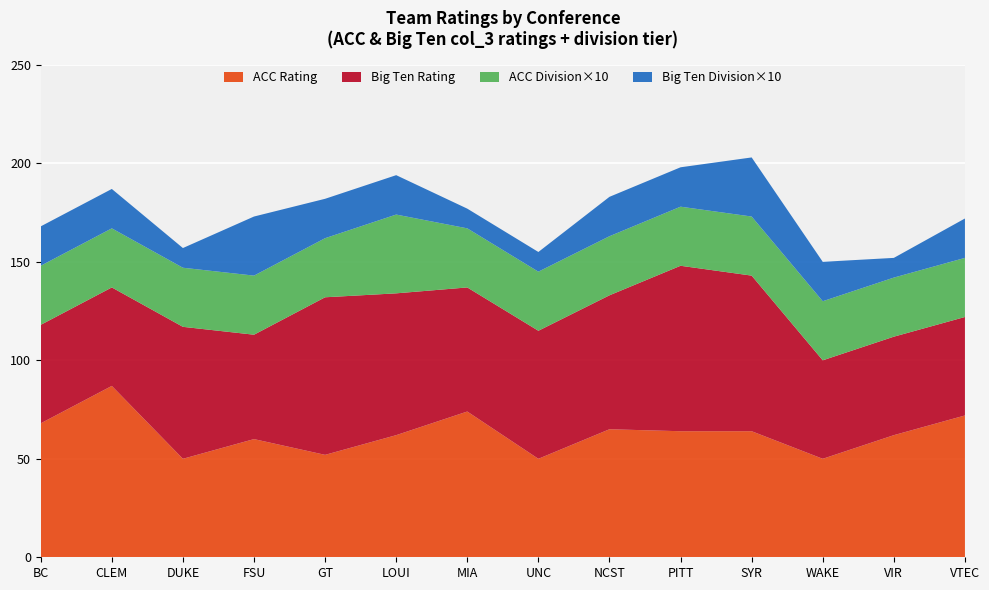

What is the total value across all series at BC?

168